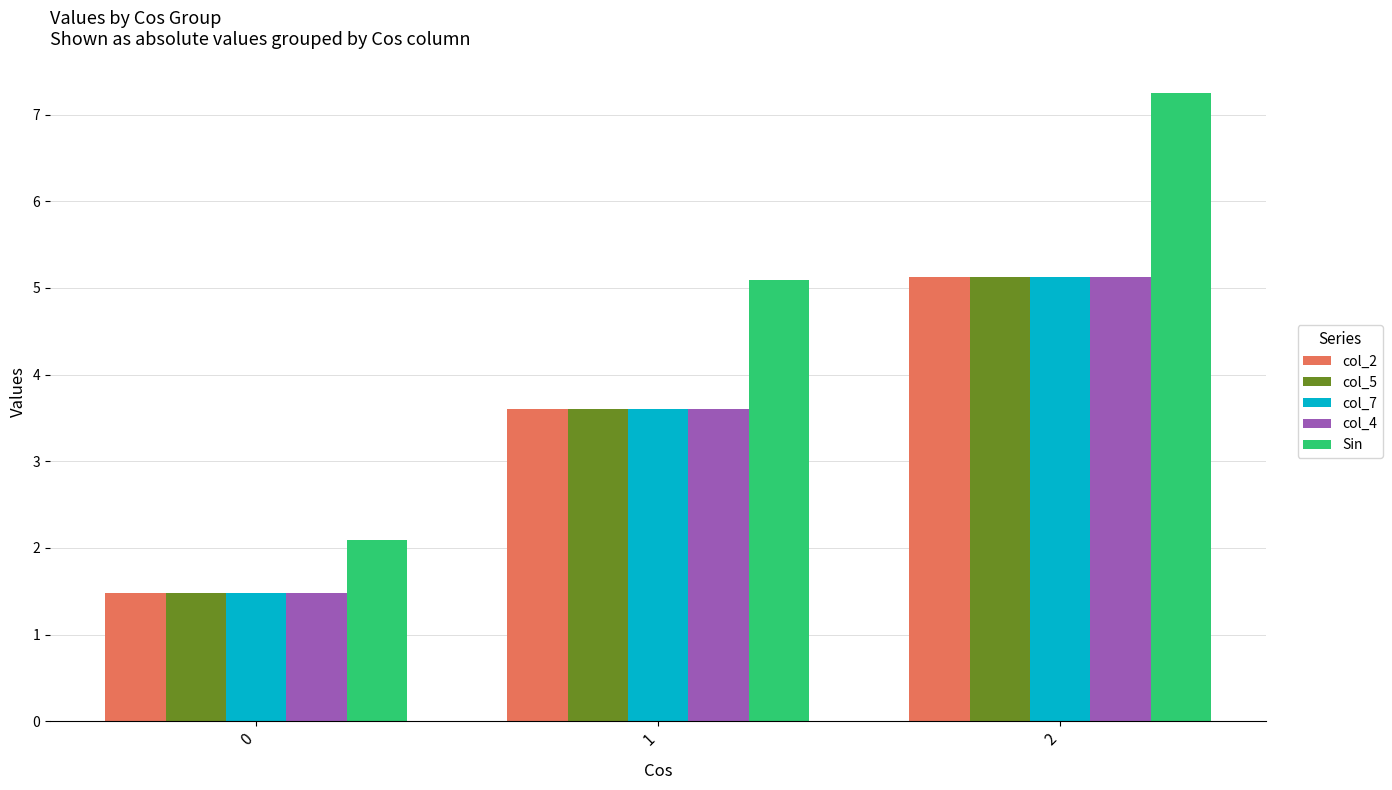

How many groups of bars are there?

3